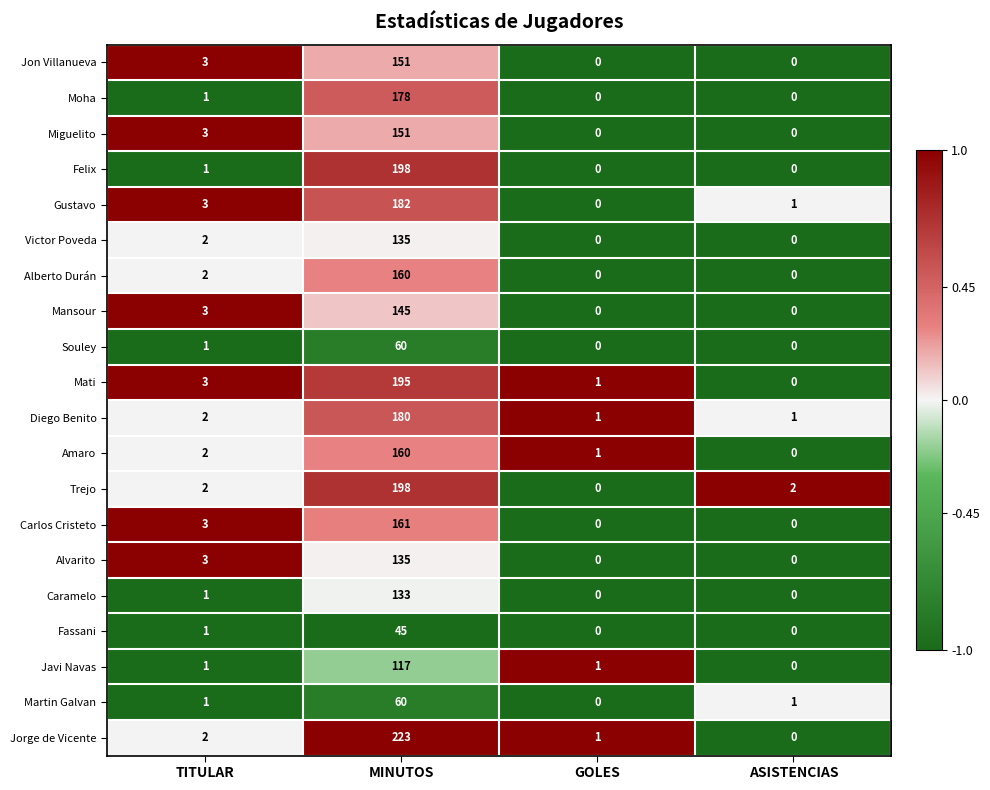

The value of Miguelito at GOLES is -71. True or false?

False